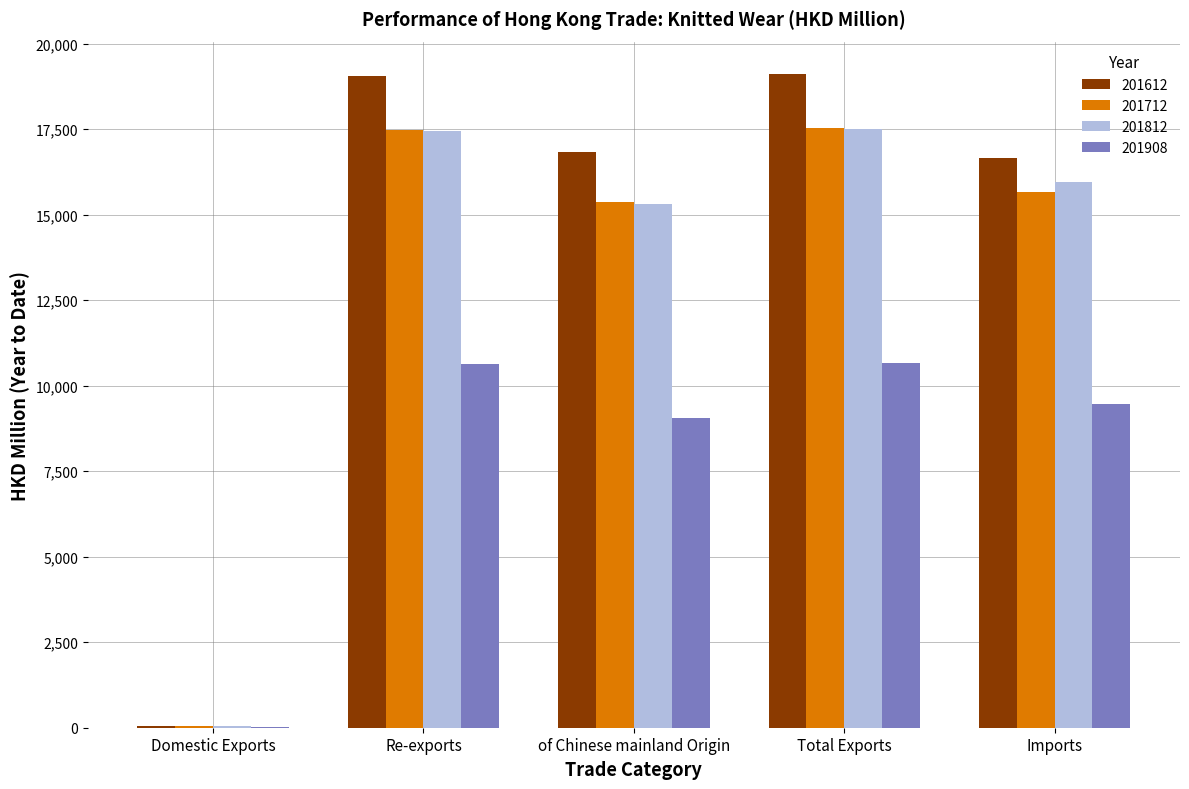

What is the sum of the 201812 values at Imports and of Chinese mainland Origin?

31240.9